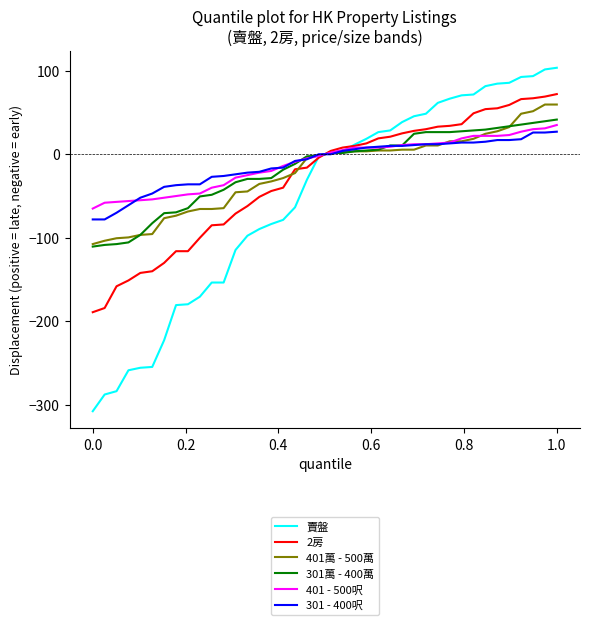

What is the maximum value for 2房?

72.0